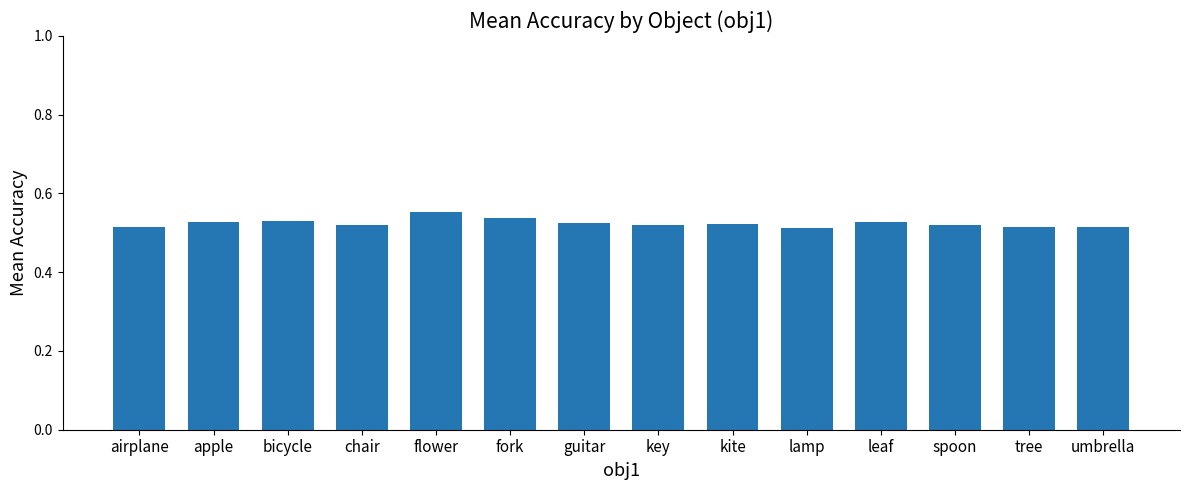

True or false: the data shows 0.2 at airplane.

False